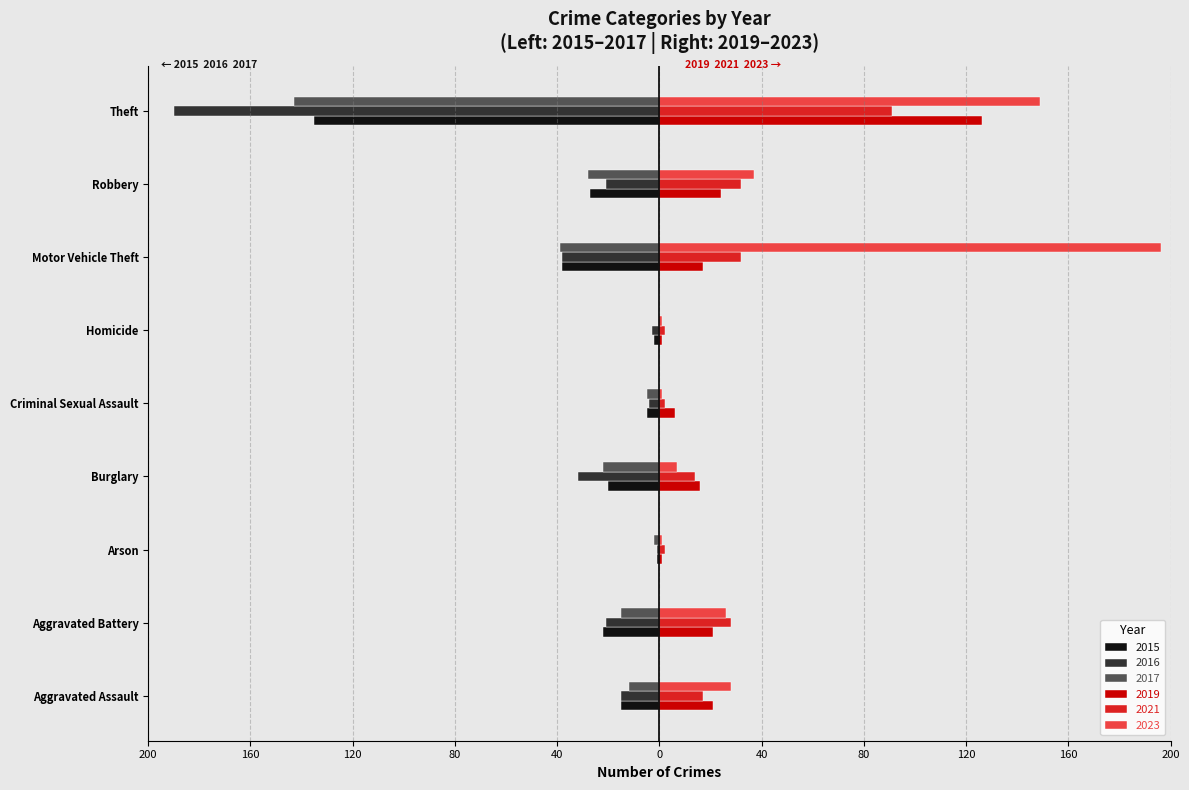

What is the greatest value displayed?

196